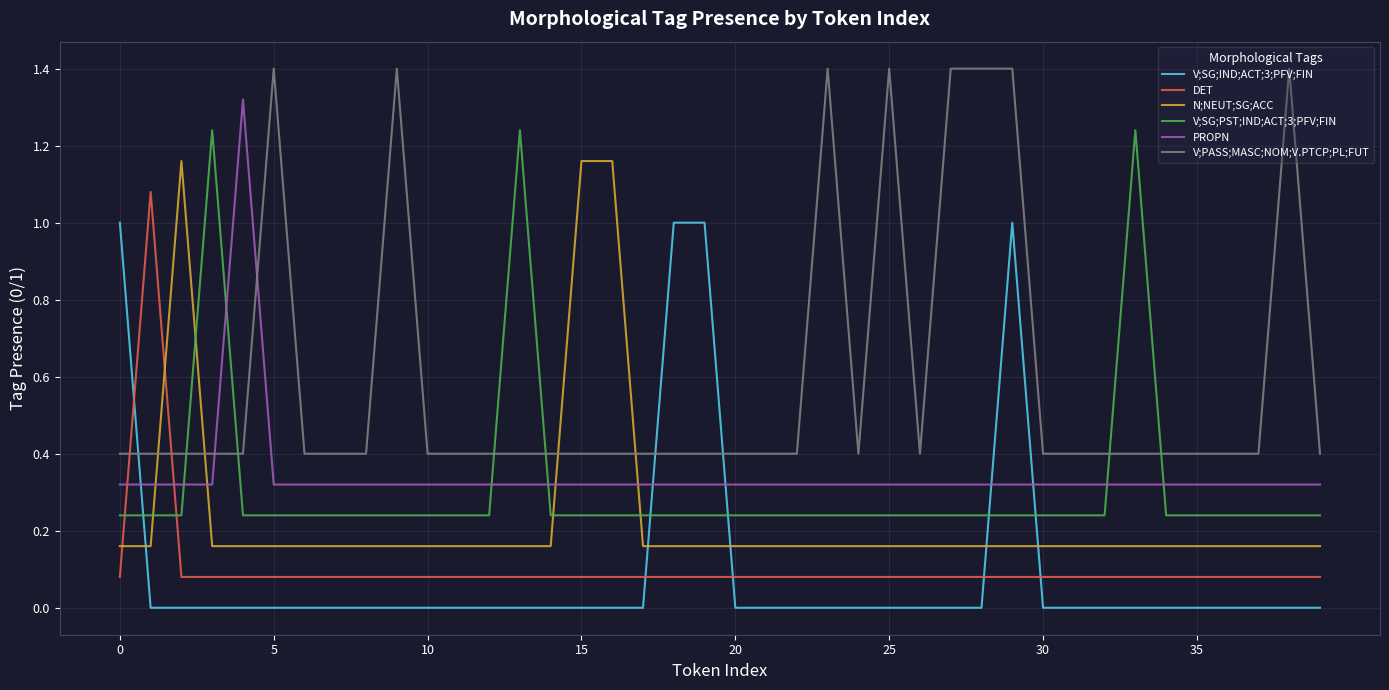

True or false: V;PASS;MASC;NOM;V.PTCP;PL;FUT and V;SG;PST;IND;ACT;3;PFV;FIN intersect in this chart.

True